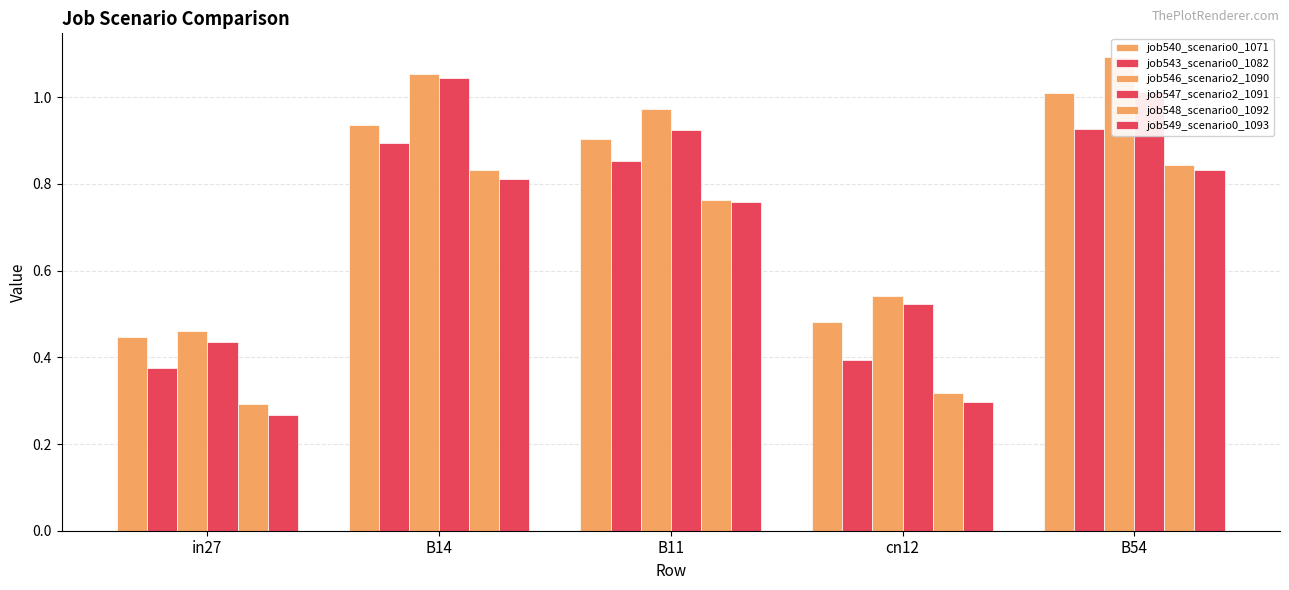

How many categories are shown in the chart?

5